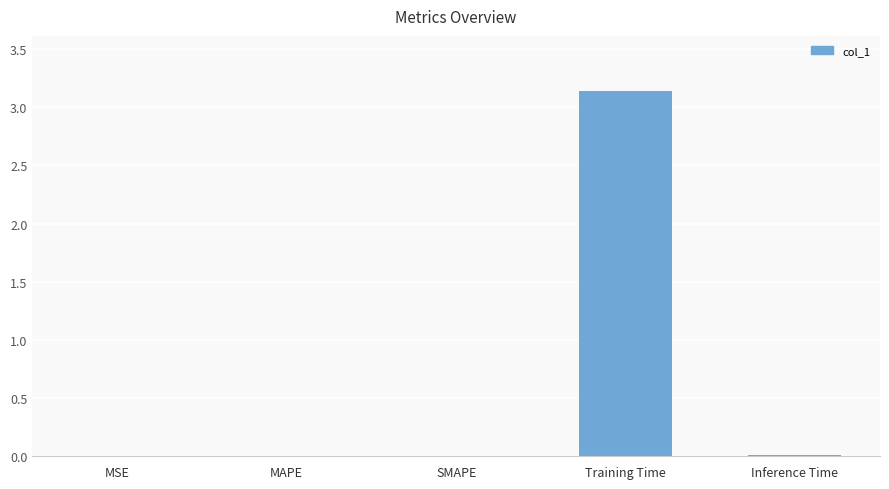

The chart shows a value of 1.2 at Training Time. True or false?

False